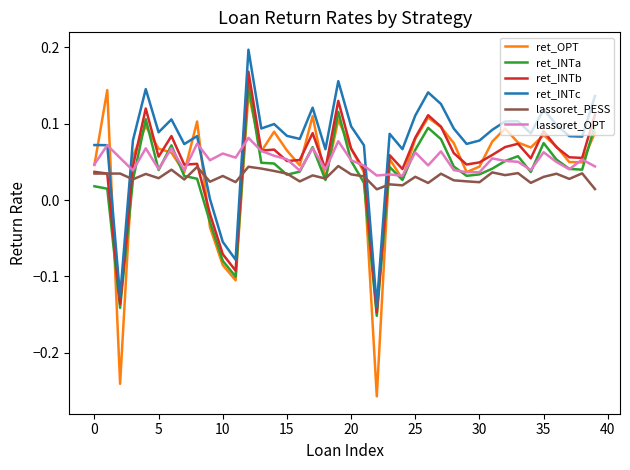

Which series has the widest spread of values?

ret_OPT